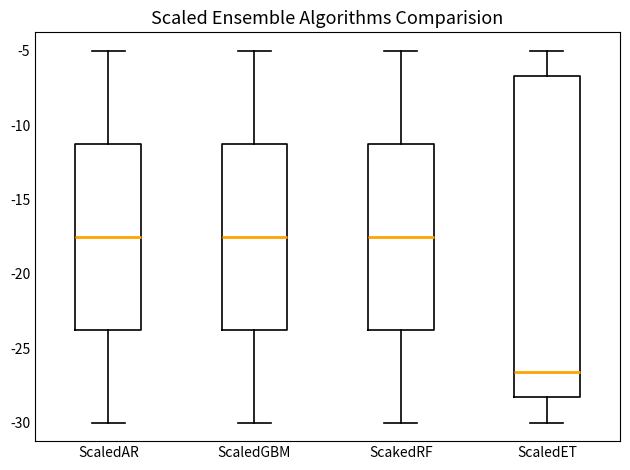

Reading left to right, read every box against the y-axis: the position of its median line, the range the box covers, and the ends of its whiskers. The values are not printed on the chart, so give them approximately, as read against the axis.

ScaledAR: median -17.5, box -23.5 to -11.0, whiskers -30.0 to -5.0
ScaledGBM: median -17.5, box -23.5 to -11.0, whiskers -30.0 to -5.0
ScakedRF: median -17.5, box -23.5 to -11.0, whiskers -30.0 to -5.0
ScaledET: median -26.5, box -28.5 to -6.5, whiskers -30.0 to -5.0